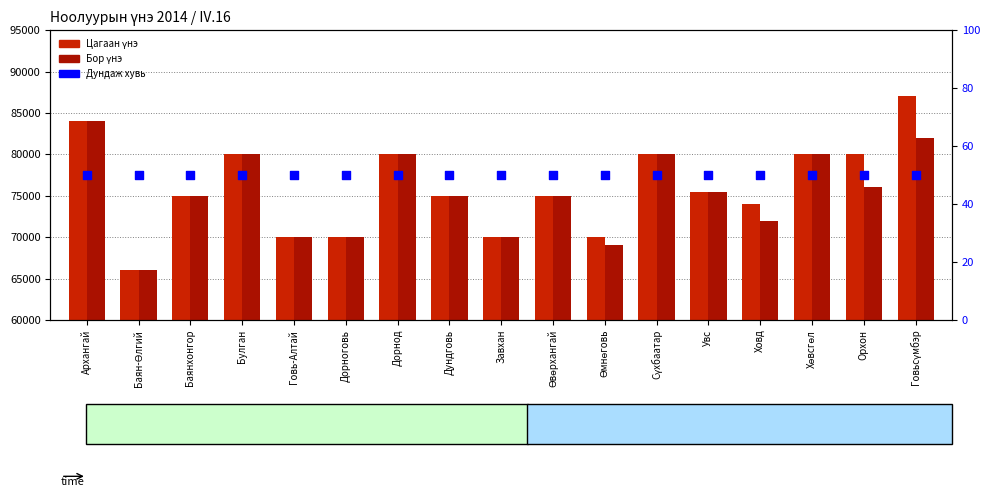

Which series has the largest total across all categories?

Цагаан үнэ